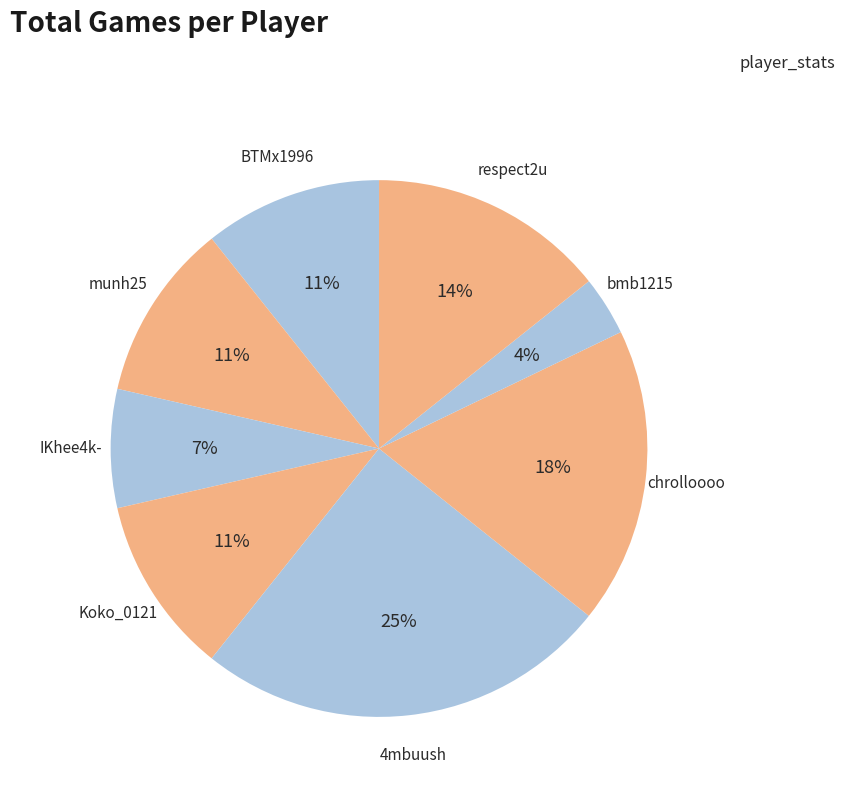

How many segments does this pie chart have?

8